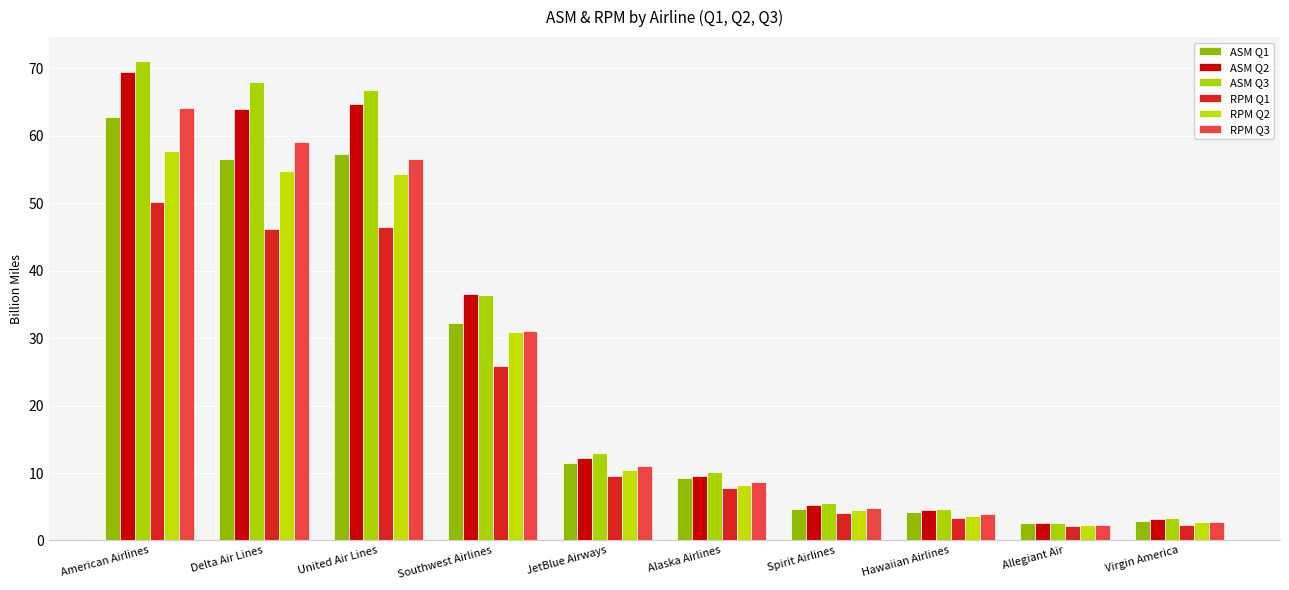

At how many categories does at least one series exceed 2?

10